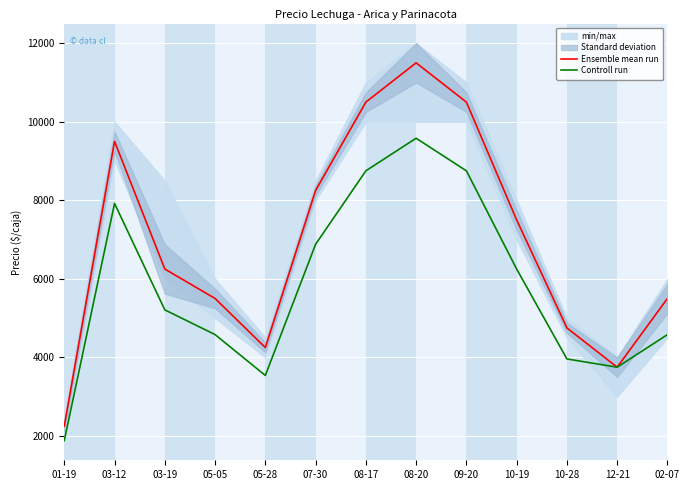

The value of Controll run at 08-20 is 15054. True or false?

False